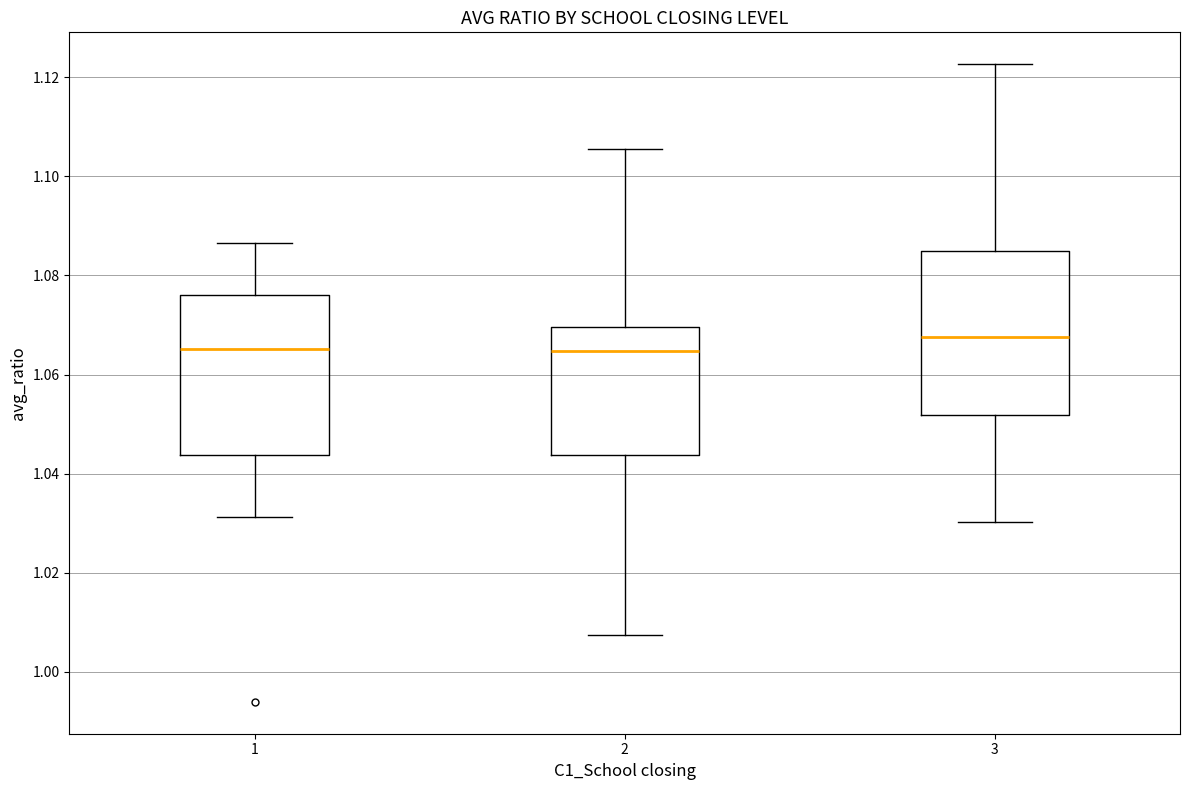

Reading left to right, transcribe this box plot: for each box, give where its median line is, the range the box spans, and where its two whiskers end, as read against the y-axis. The values are not printed on the chart, so give them approximately, as read against the axis.

1: median 1.066, box 1.044 to 1.076, whiskers 1.032 to 1.086
2: median 1.064, box 1.044 to 1.070, whiskers 1.008 to 1.106
3: median 1.068, box 1.052 to 1.084, whiskers 1.030 to 1.122